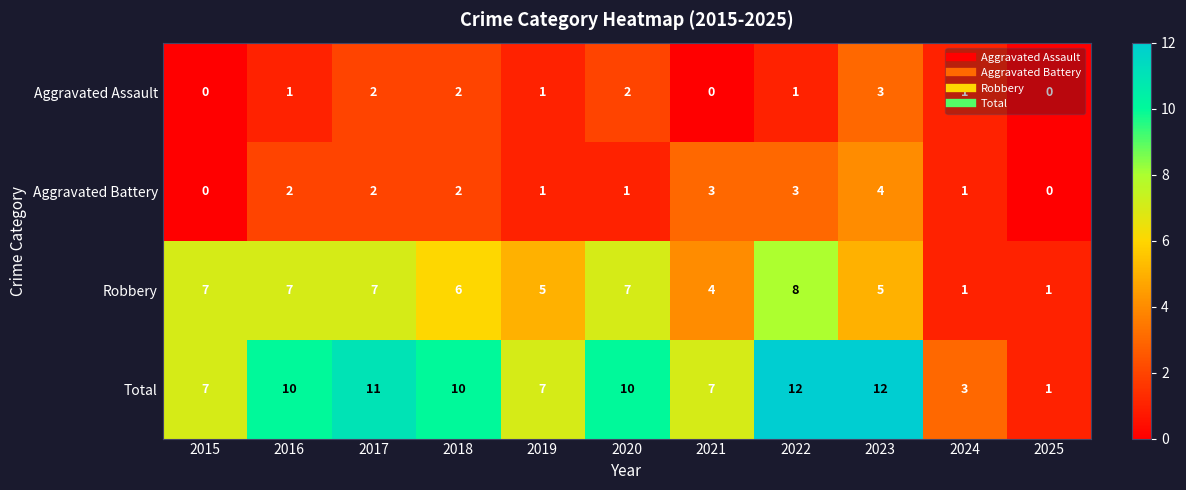

At which label is Robbery closest to 4?

2021